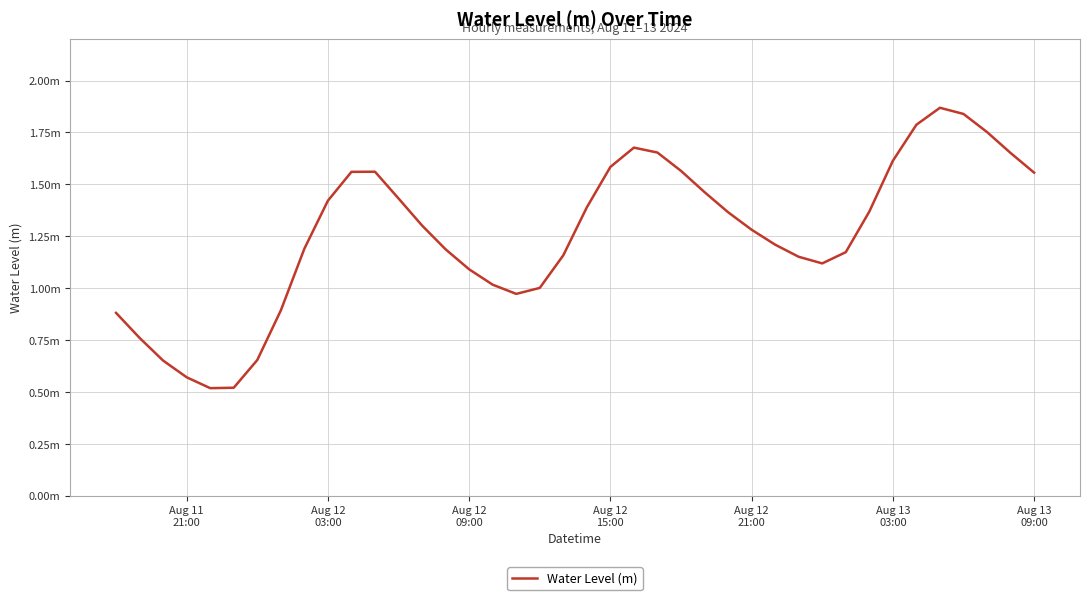

Does the chart display data point markers on the line(s)?

No